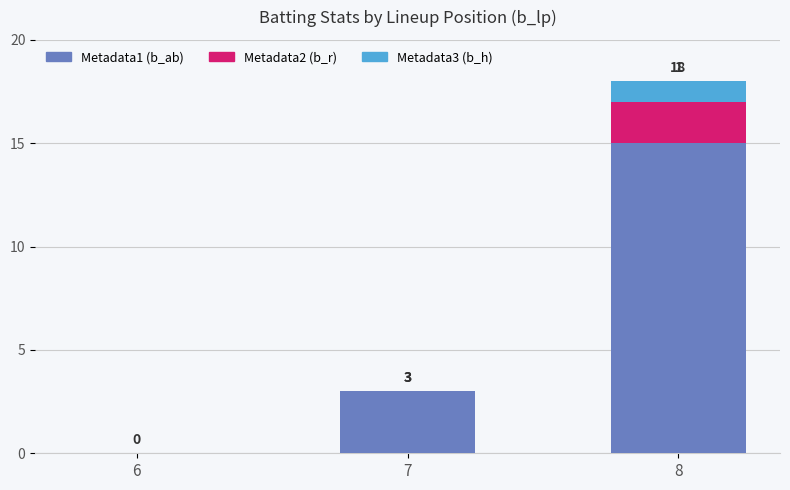

Read the Metadata1 (b_ab) value at 8.

15